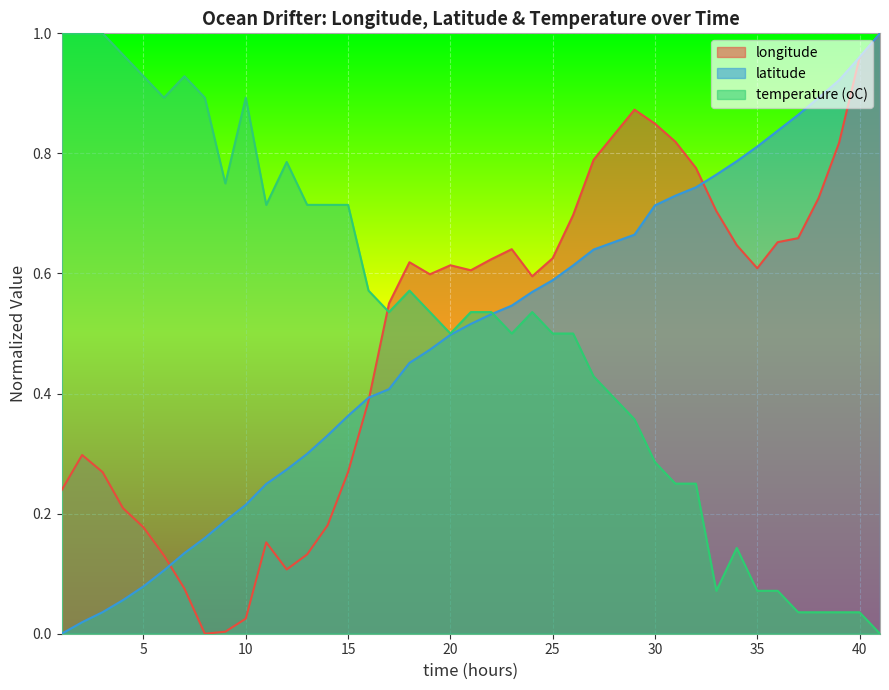

Does the chart display data point markers on the line(s)?

No